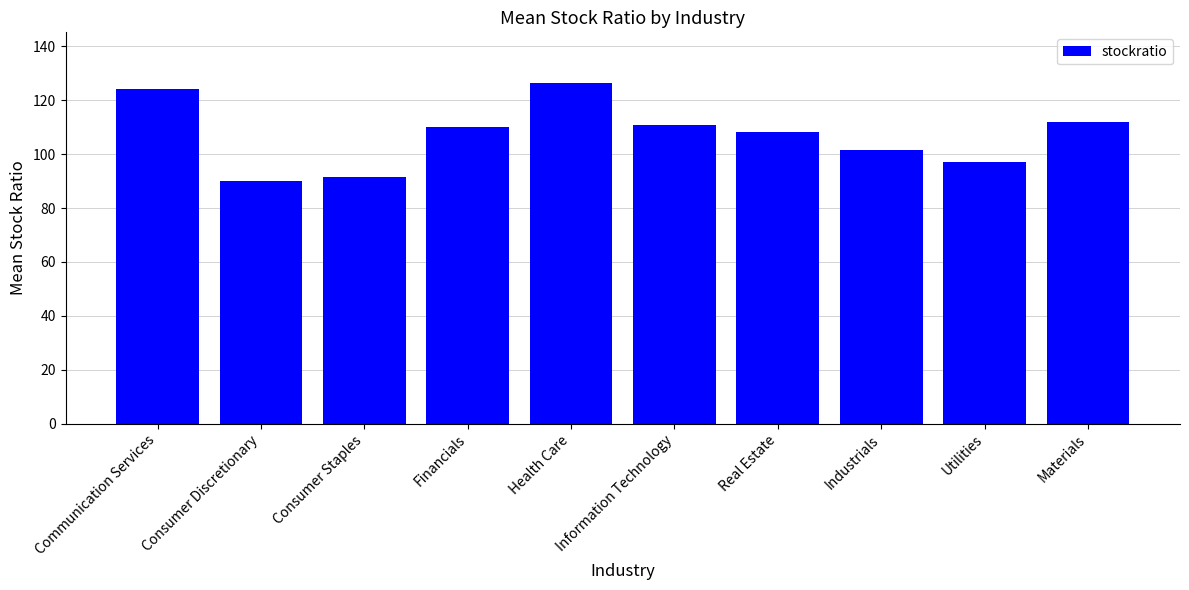

What is the sum of all values?

1072.3